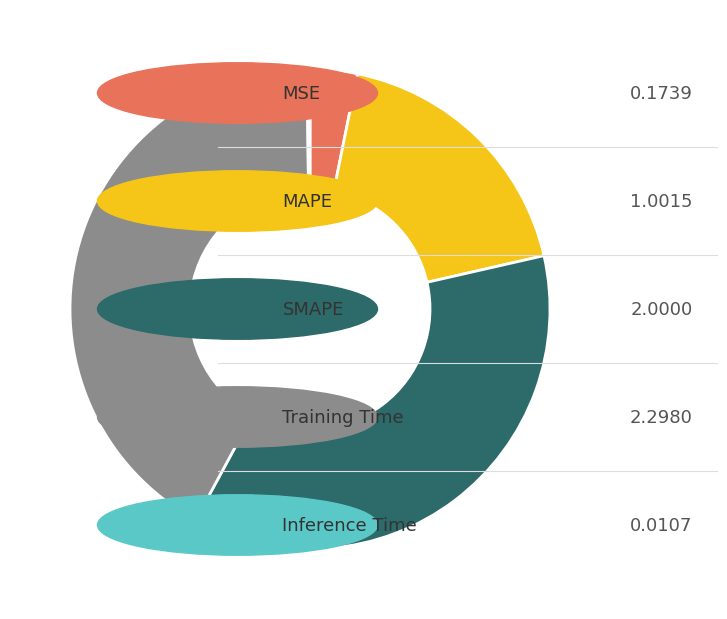

Does any single category account for the majority?

No